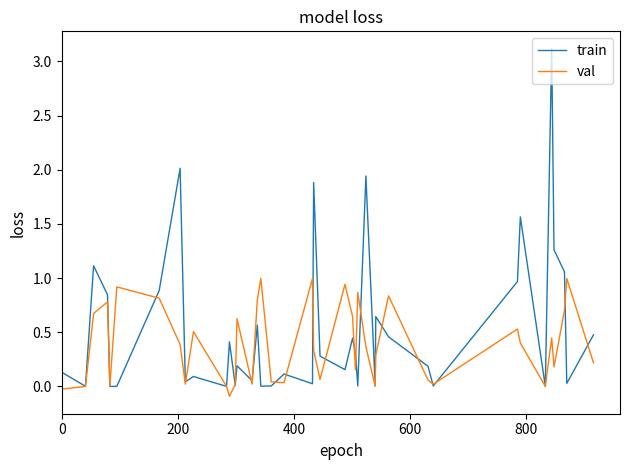

True or false: train has more than 1 interior local peaks.

True